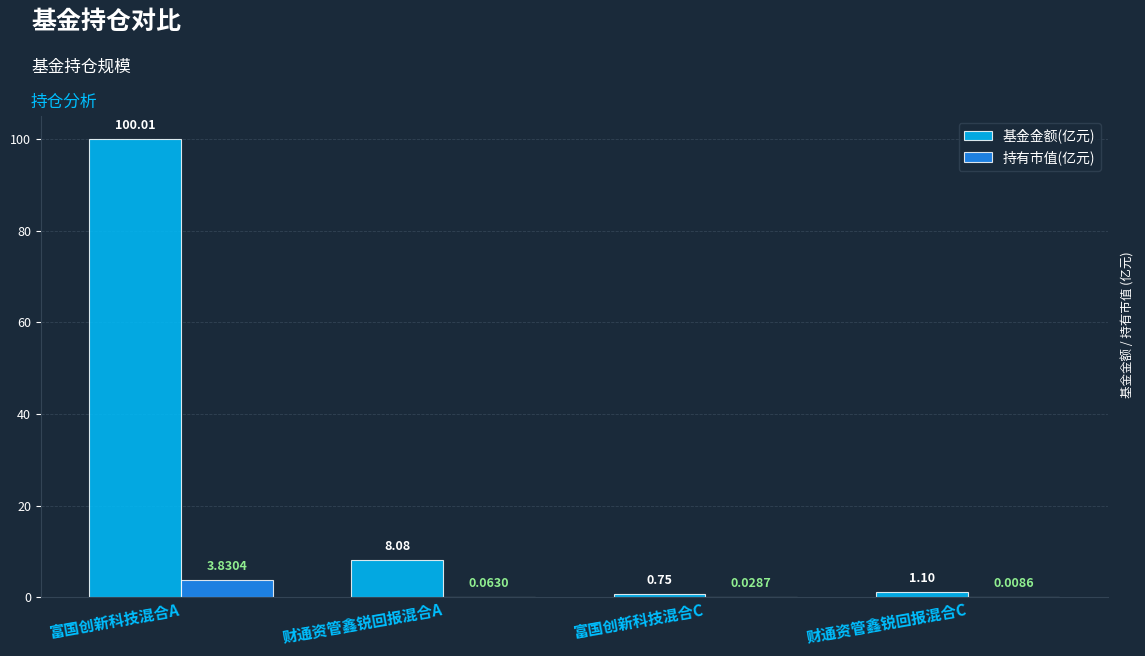

What is the sum of the 基金金额(亿元) values at 富国创新科技混合C and 财通资管鑫锐回报混合A?

8.8